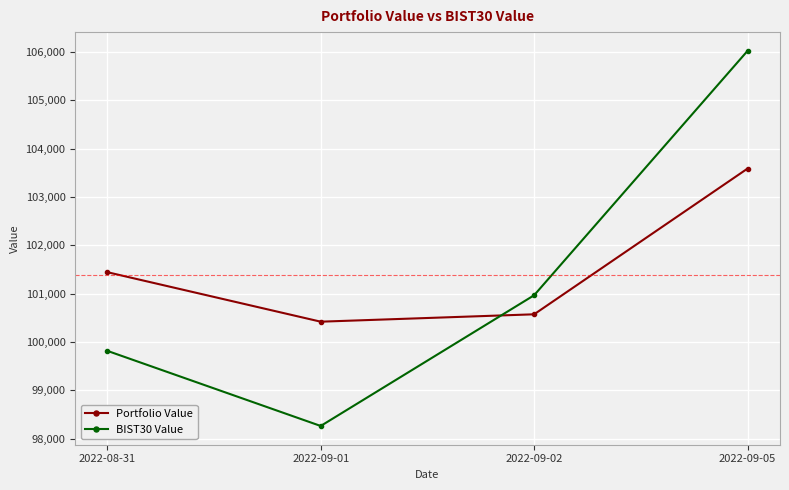

What is the difference between the highest and lowest values at 2022-09-02?

394.2